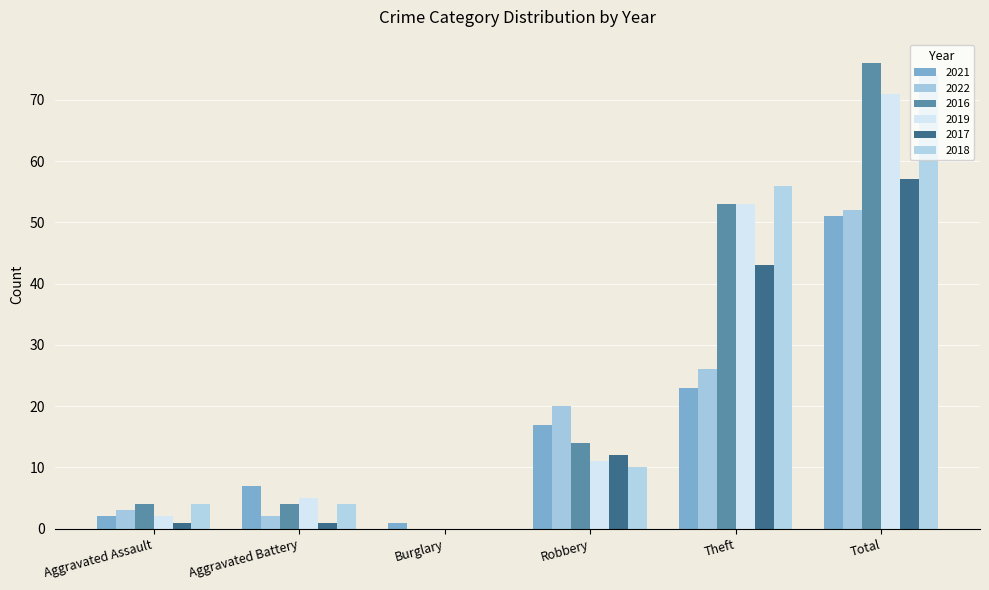

Which category has the highest value in the 2019 series?

Total